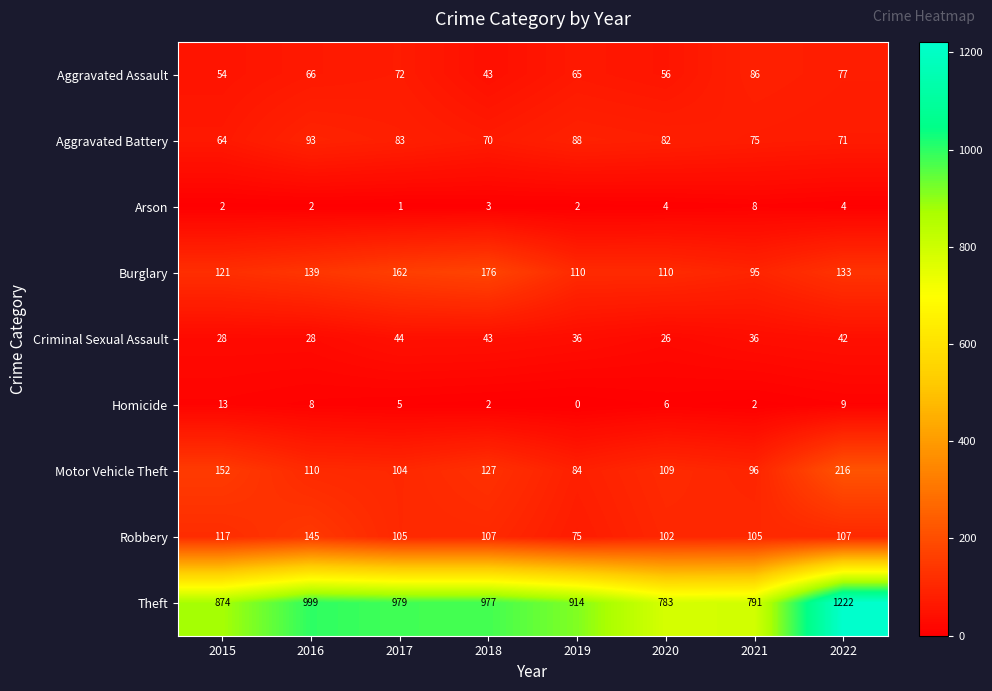

Is it true that Arson equals 7 at 2022?

False